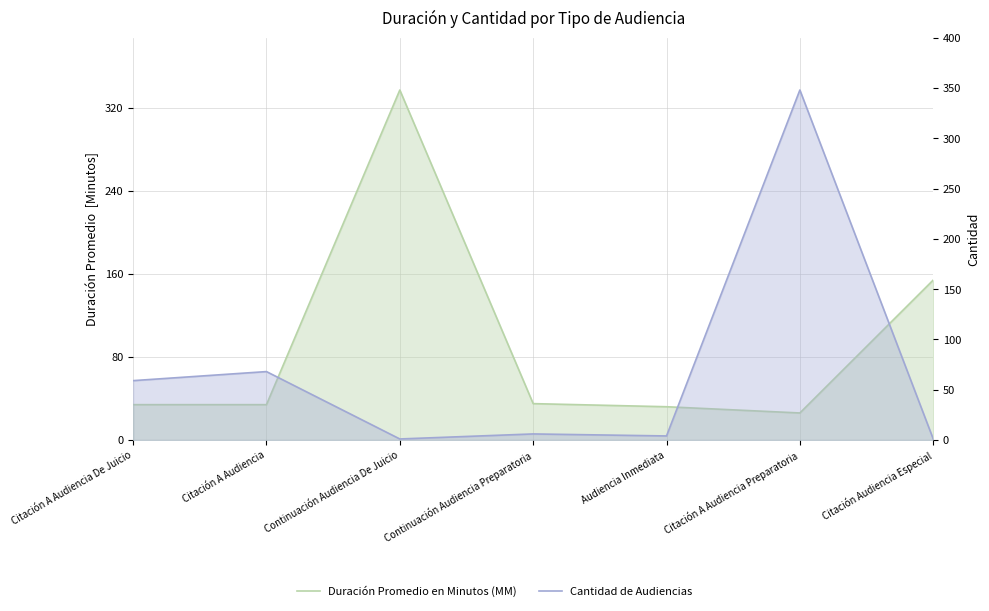

What is the difference between the maximum and minimum values in the Duración Promedio en Minutos (MM) series?

311